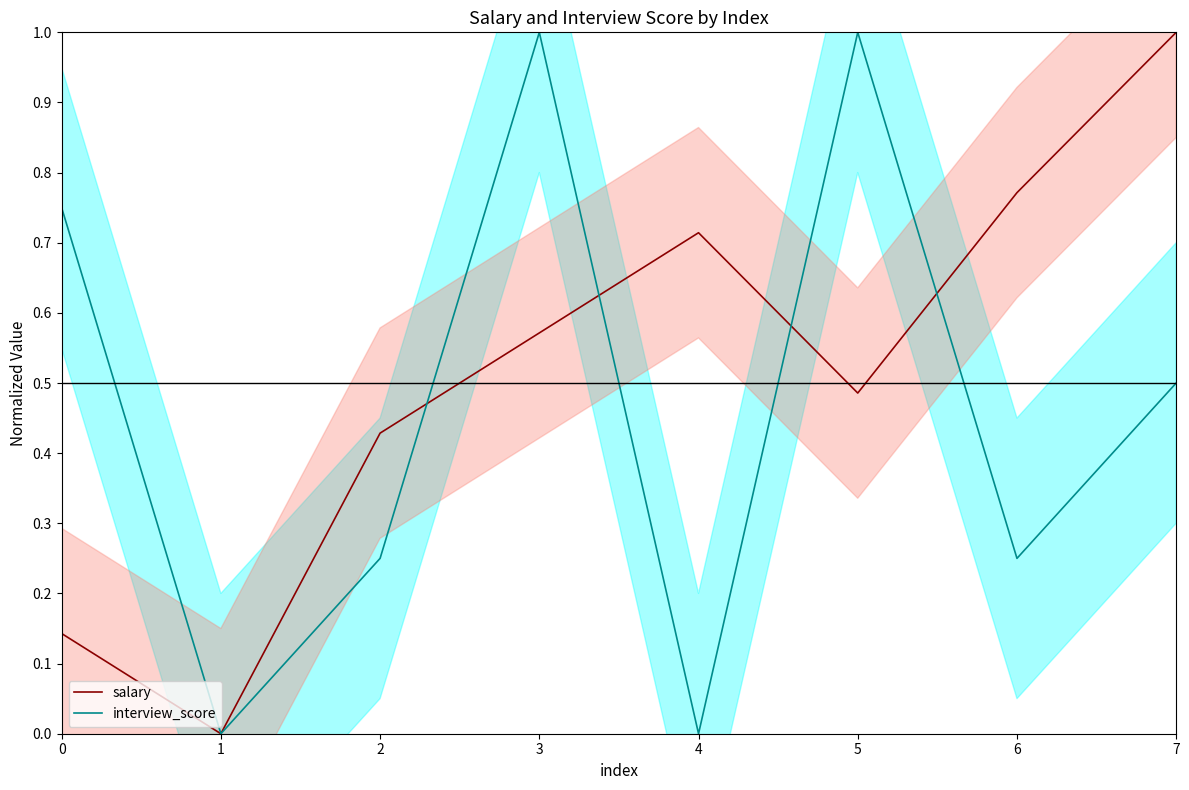

True or false: salary and interview_score cross at least once.

True